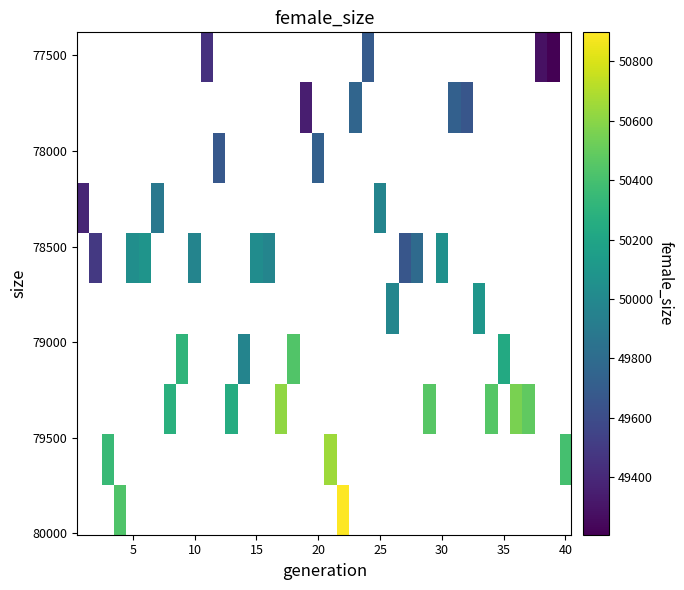

Count the number of categories in the chart.

40